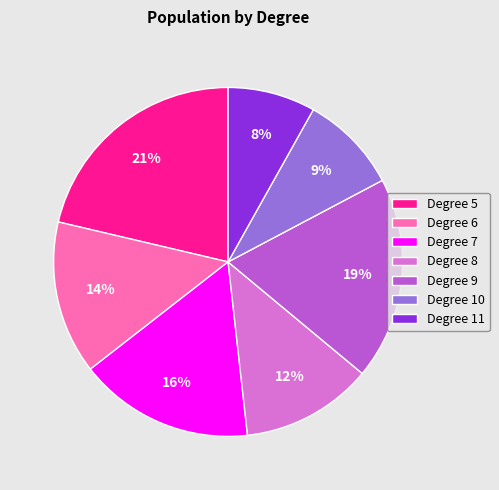

What is the ratio of the value at Degree 10 to the value at Degree 7?

0.6